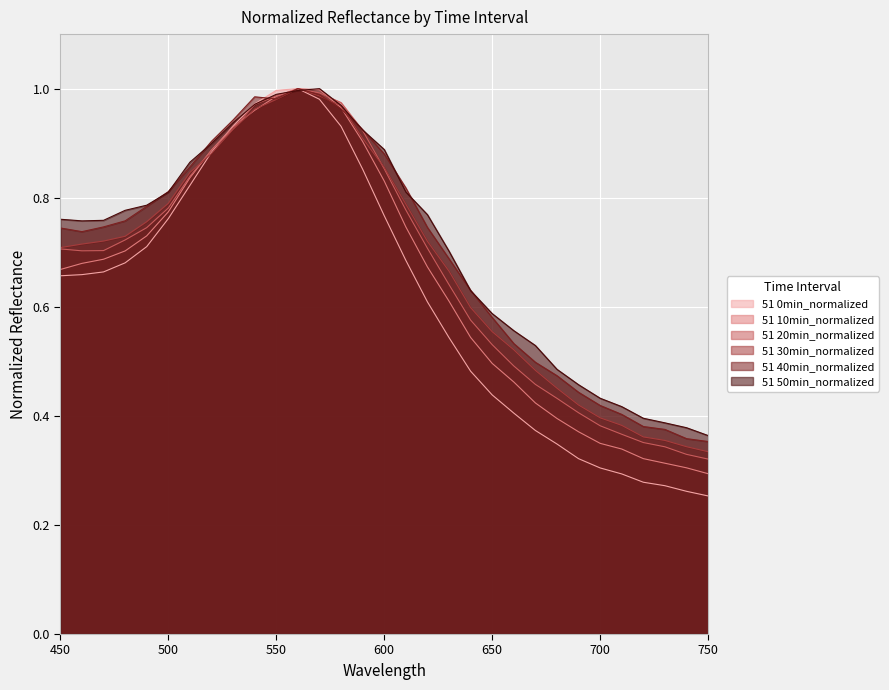

What is the spread (max minus min) of values at 600?

0.1